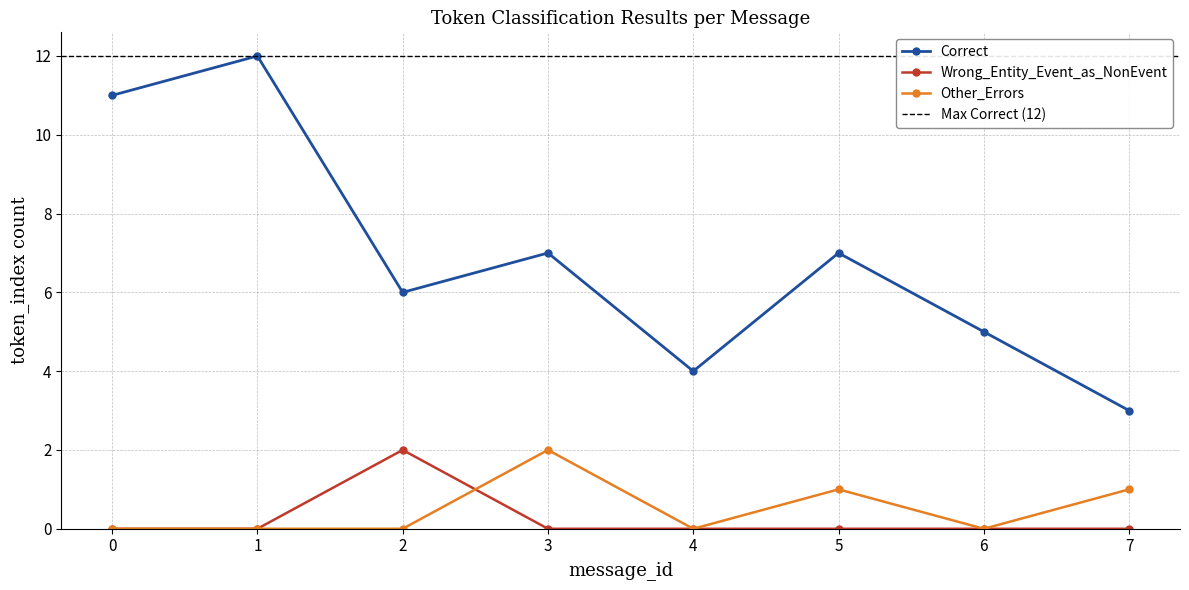

Reading left to right, extract all data points from this chart.

Correct: 11	12	6	7	4	7	5	3
Wrong_Entity_Event_as_NonEvent: 0	0	2	0	0	0	0	0
Other_Errors: 0	0	0	2	0	1	0	1